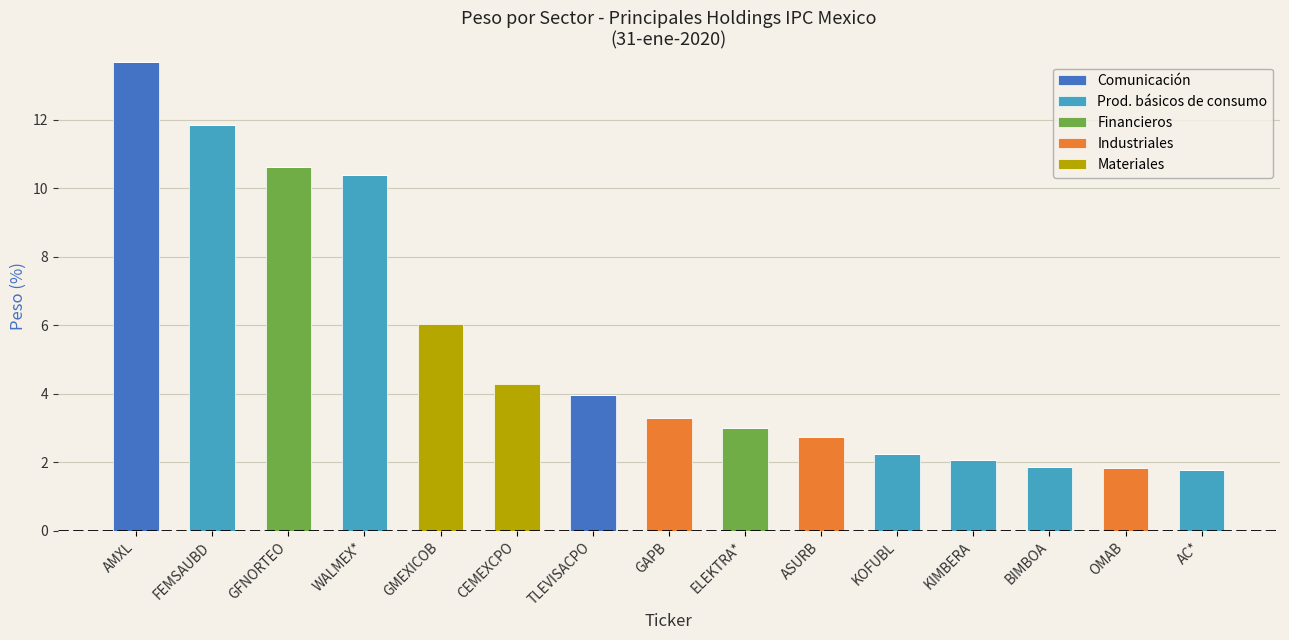

Is it true that Comunicación equals -5.0 at OMAB?

False